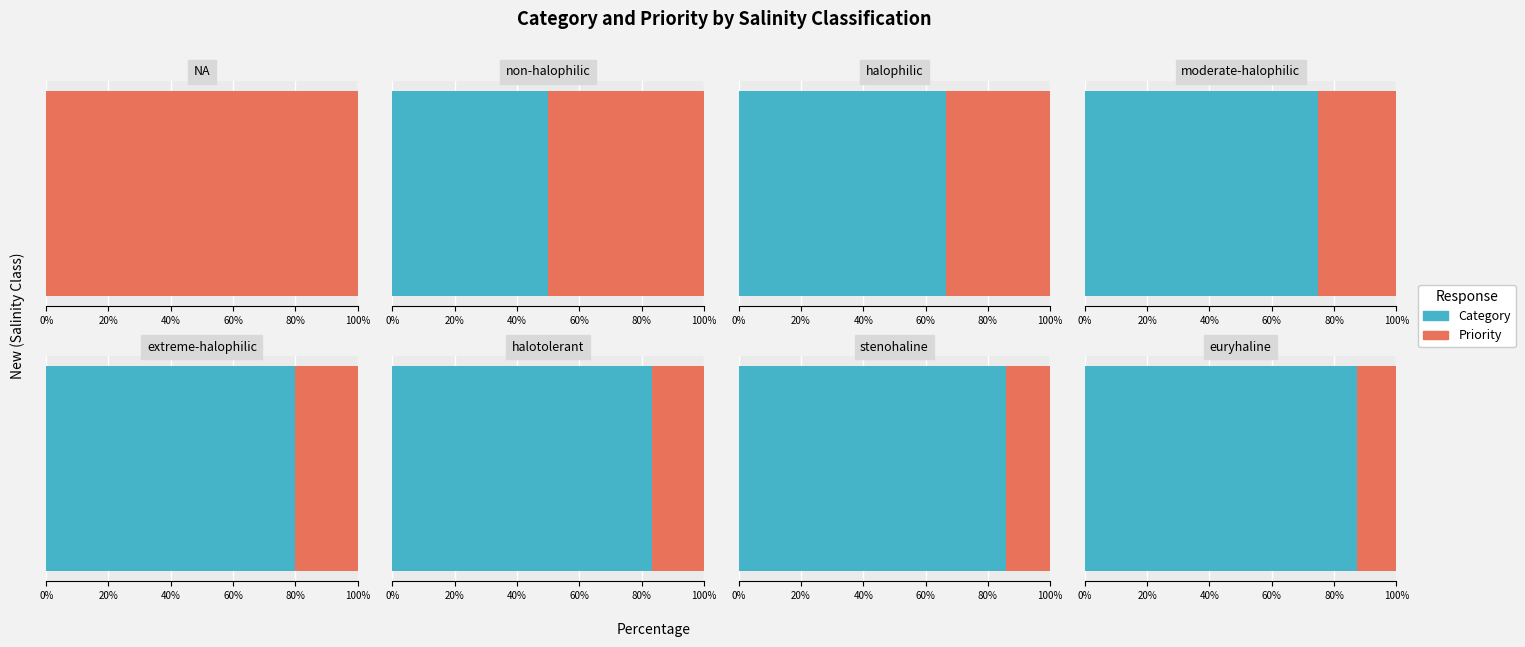

What position from the left is NA?

1